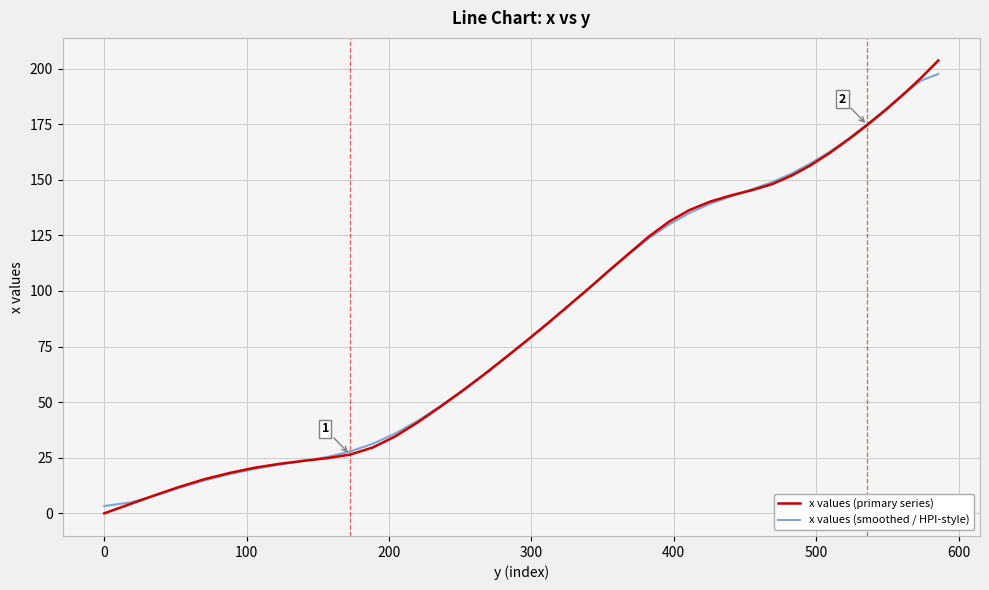

What are all the series names shown in the legend?

x values (primary series), x values (smoothed / HPI-style)